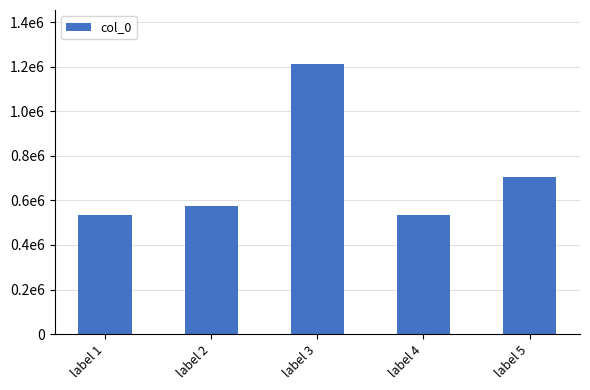

Reading left to right, list all the values displayed in this chart.

label 1=533006	label 2=576503	label 3=1212871	label 4=533005	label 5=704331